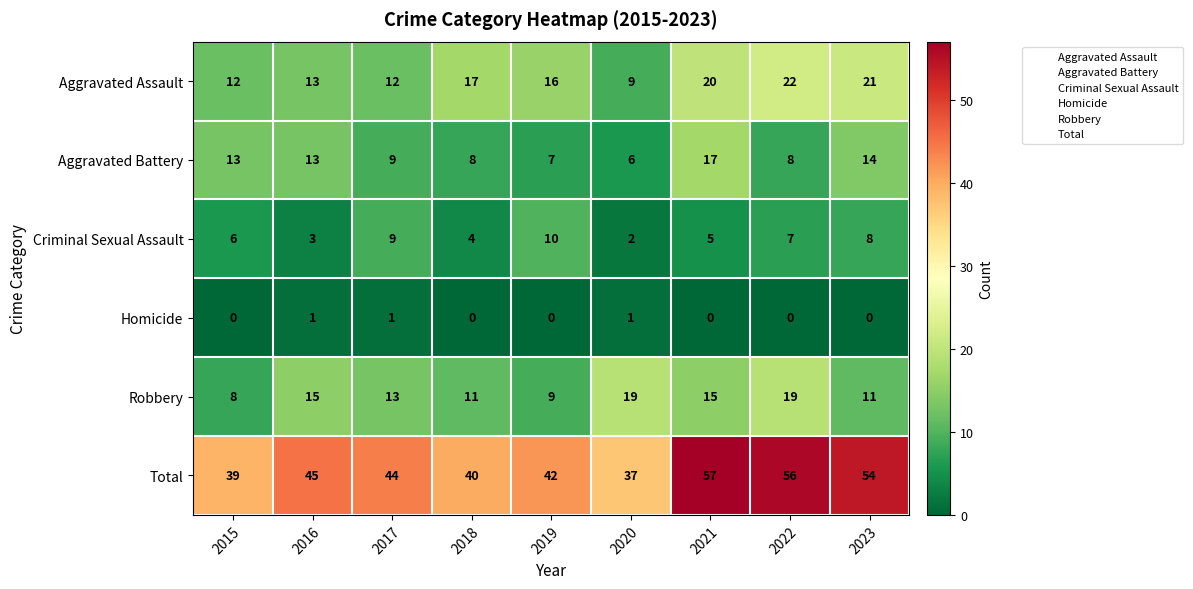

Rank the series by their maximum value, from lowest to highest.

Homicide, Criminal Sexual Assault, Aggravated Battery, Robbery, Aggravated Assault, Total